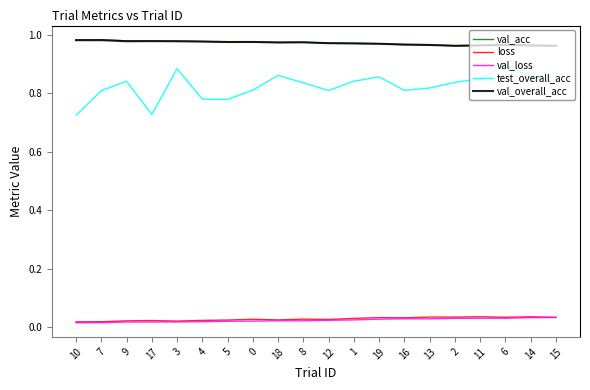

True or false: loss and val_overall_acc intersect in this chart.

False